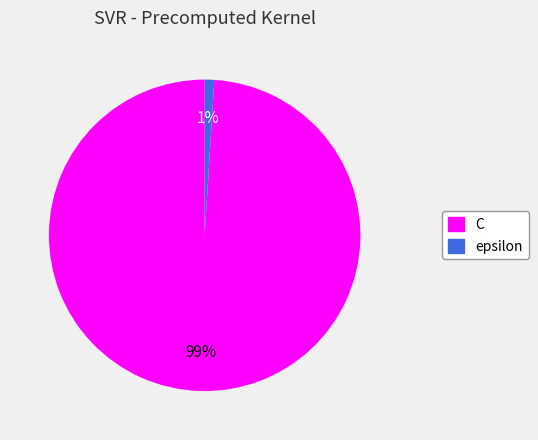

What percentage is the C slice, to the nearest percent?

99%